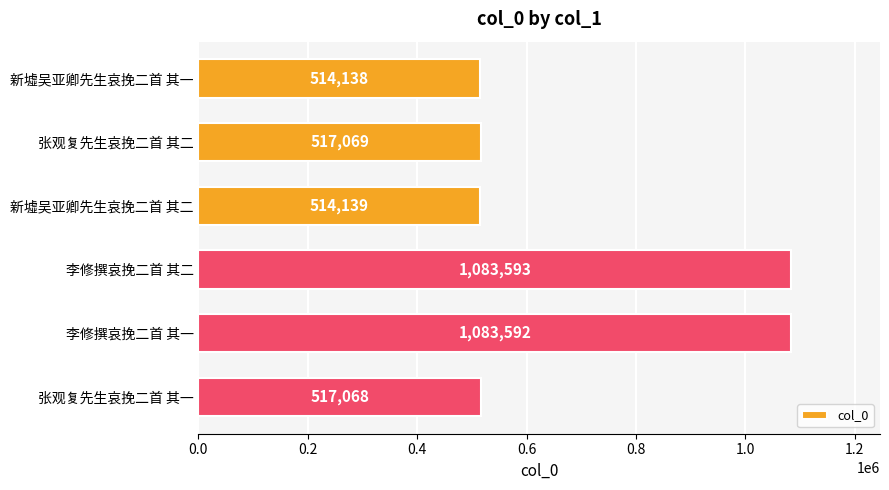

Reading bottom to top, extract all data points from this chart.

517068	1083592	1083593	514139	517069	514138